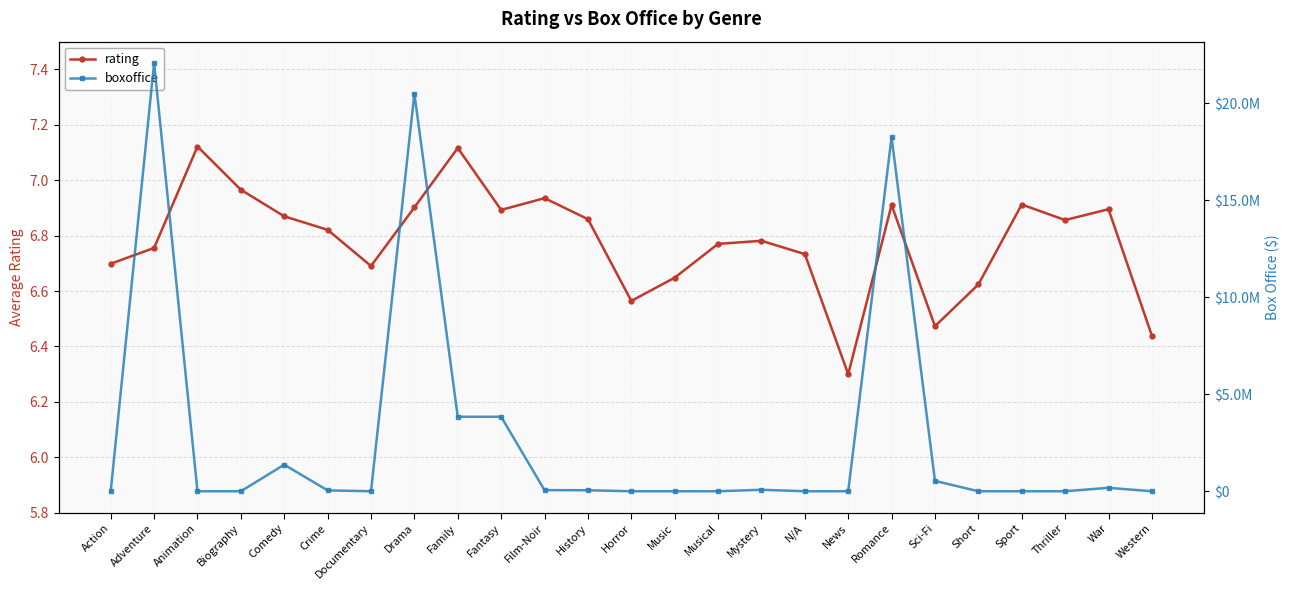

Which category has the lowest value across all series?

Action